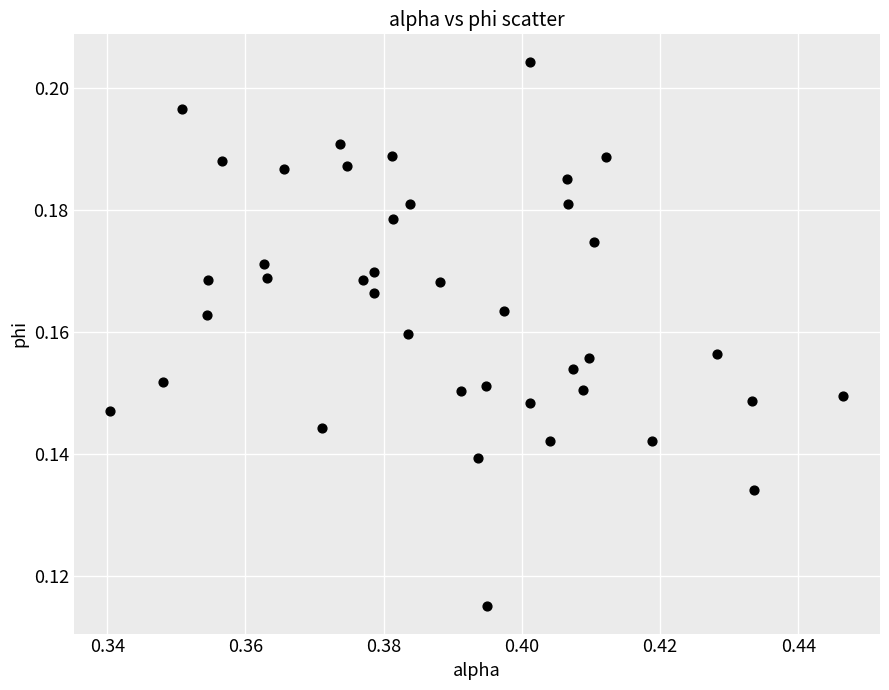

How many points are shown in the scatter plot?

40